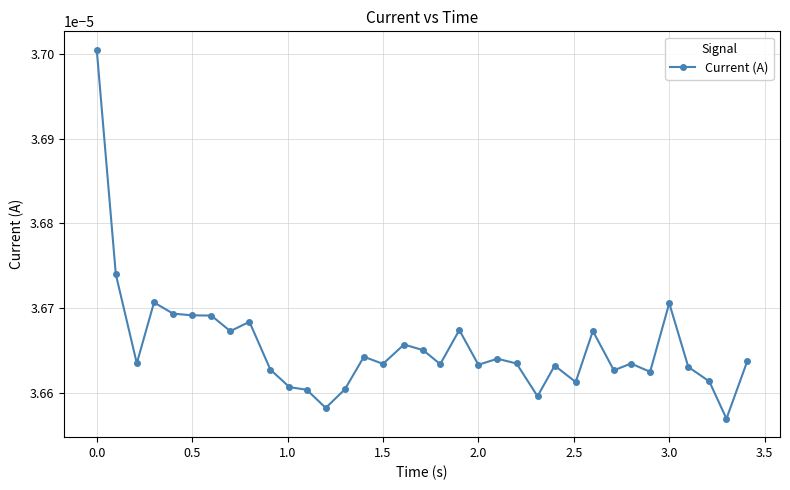

How many values are between 0 and 1?

35